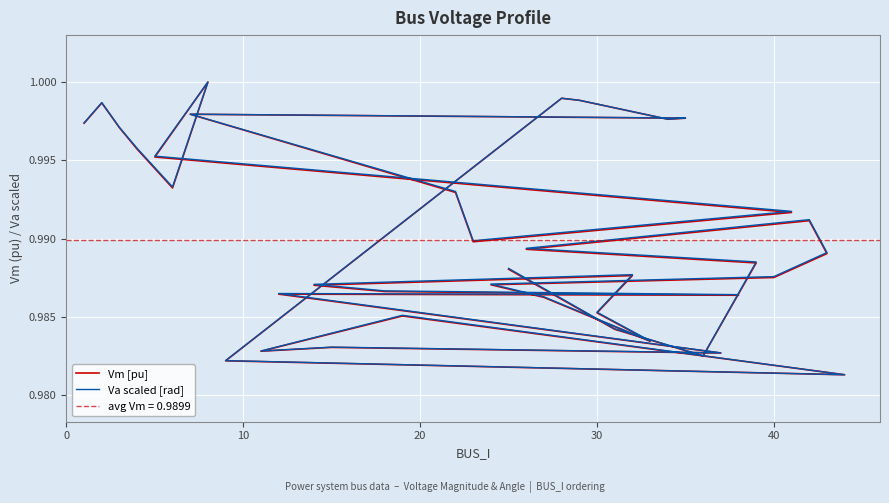

Count the number of data series in this chart.

2